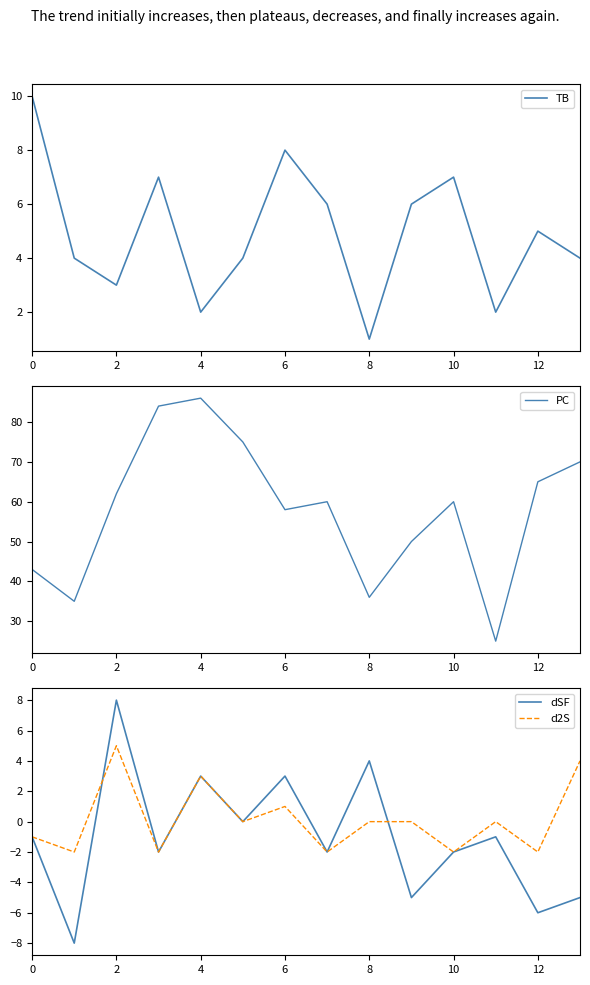

True or false: dSF has a value of 0 at 0.

False